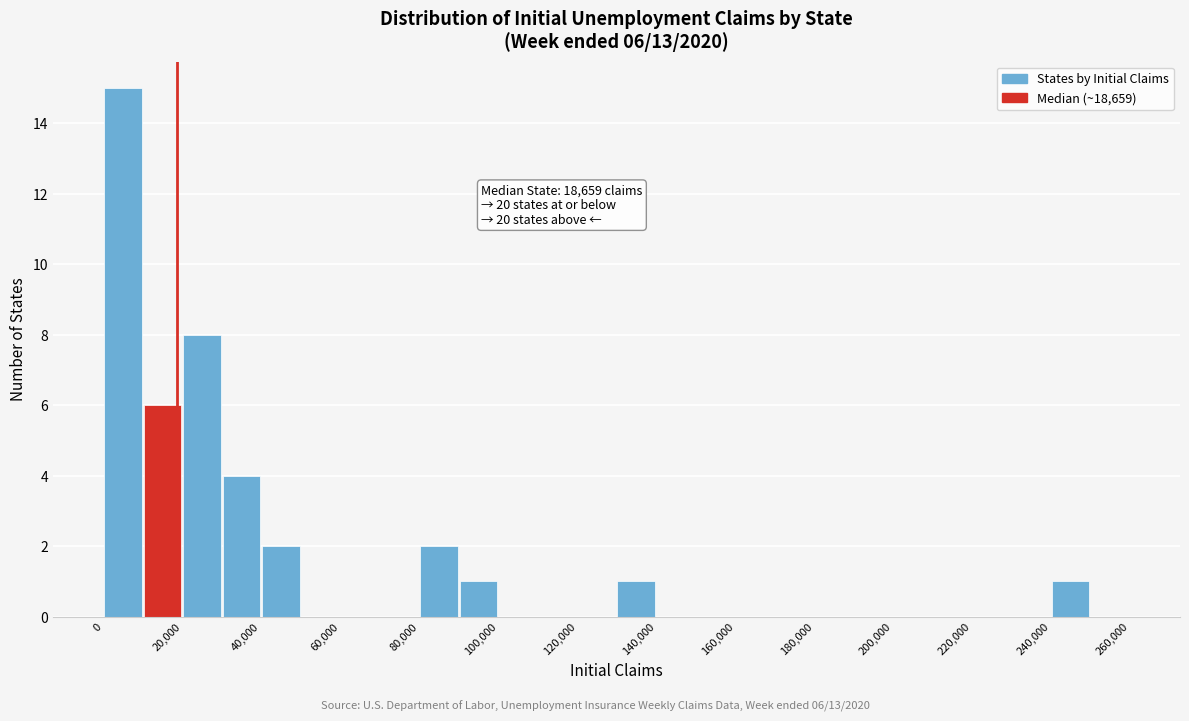

Which range on the x-axis has the tallest bar?

0 to 10000